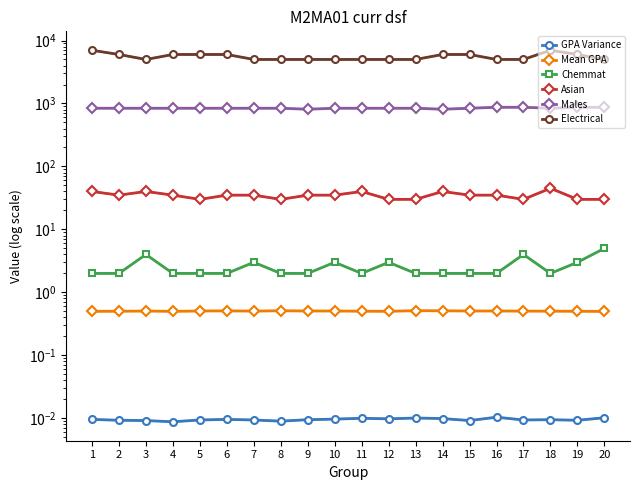

At which category does Males reach its first local valley?

9